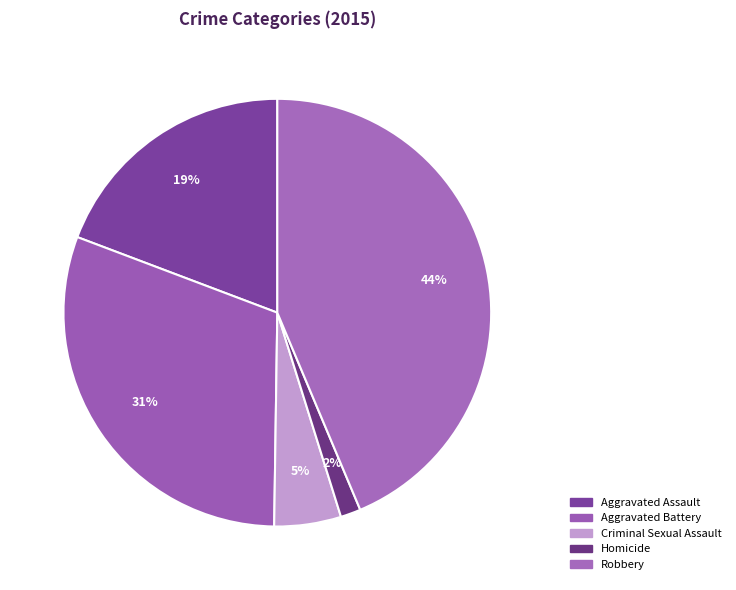

Does Aggravated Assault account for over 50% of the chart?

No